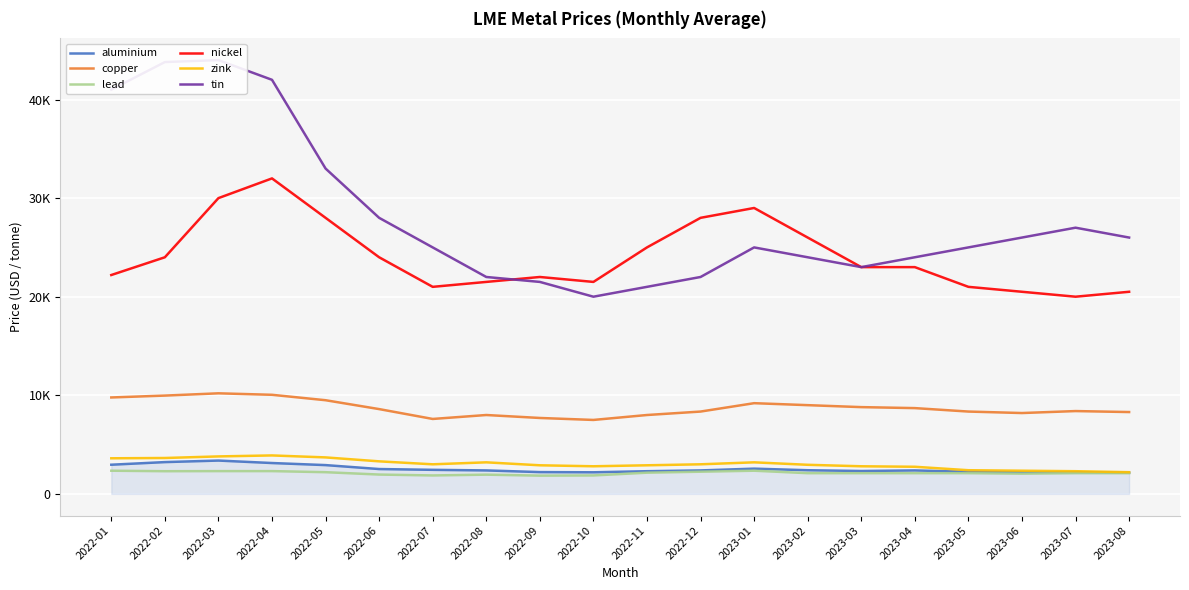

Where is lead nearest to the value 2100?

2023-02